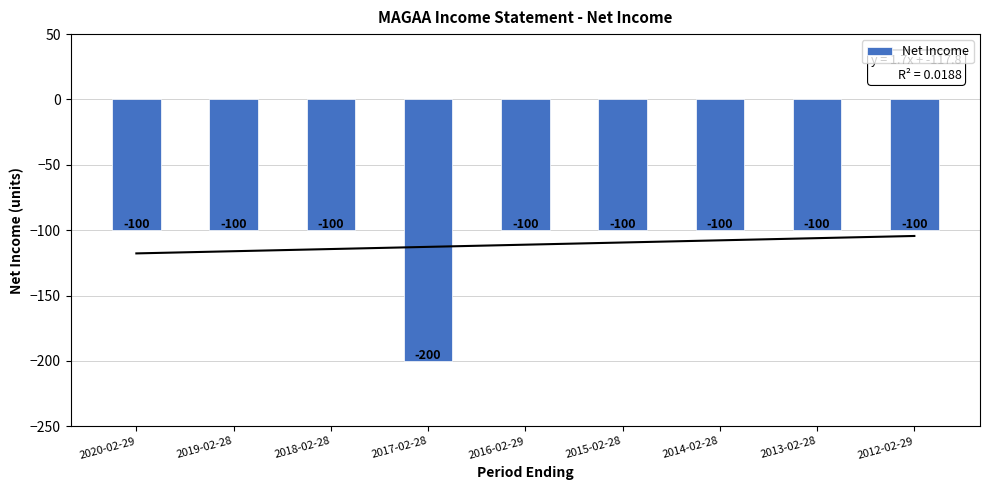

What is the difference between the maximum and minimum values?

100